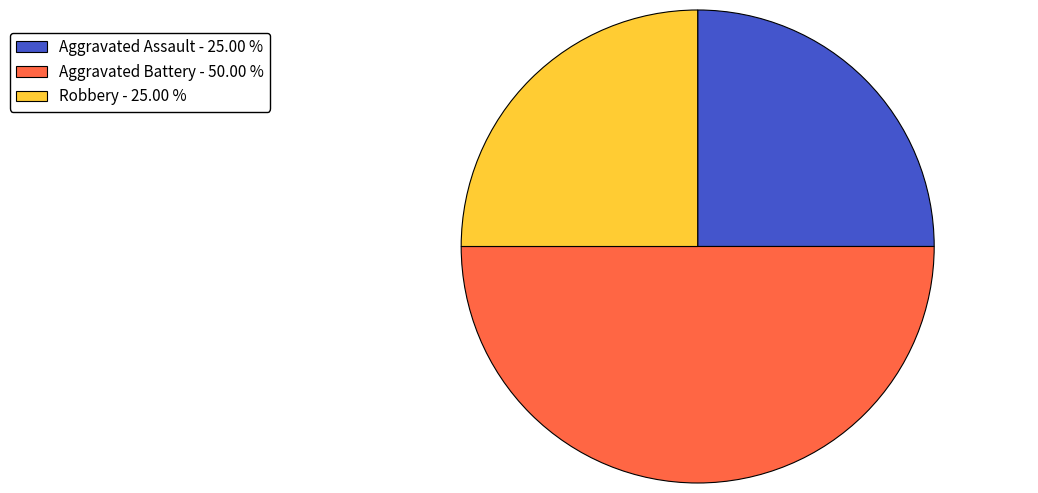

Which slice is the largest?

Aggravated Battery